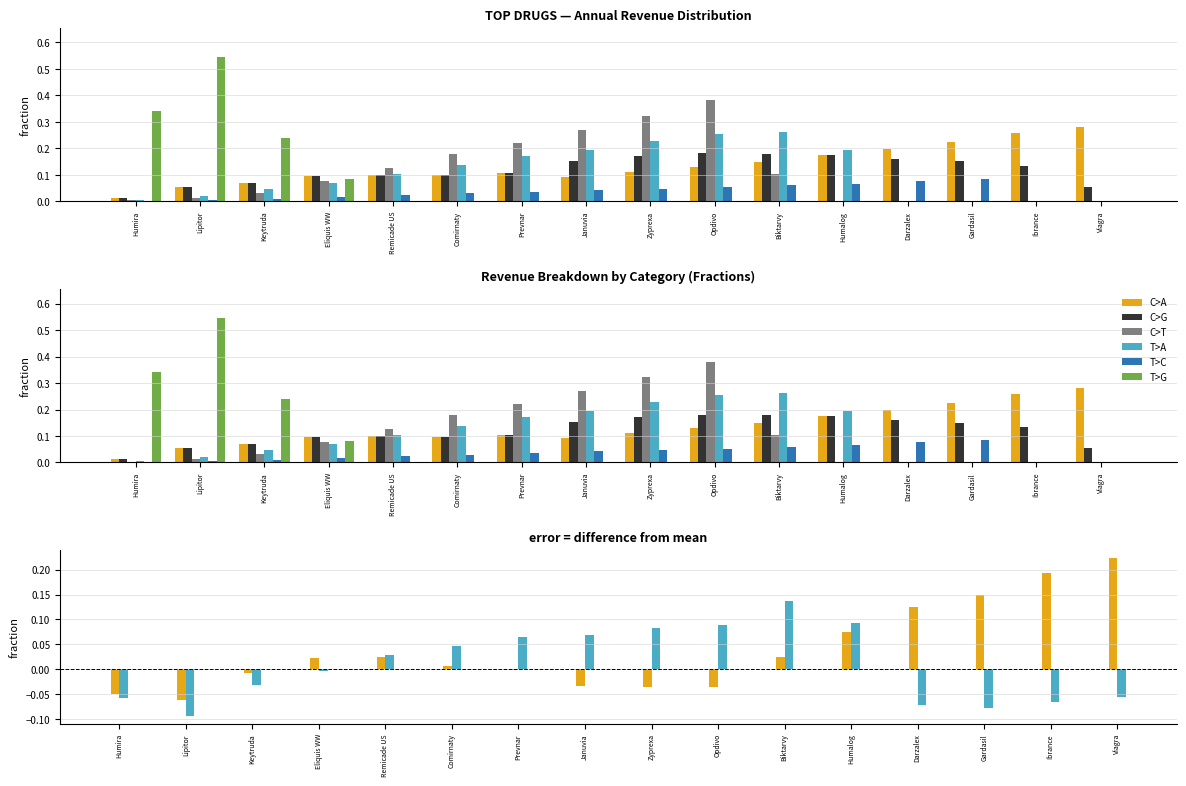

True or false: T>A has a value of 0.1 at Zyprexa.

True